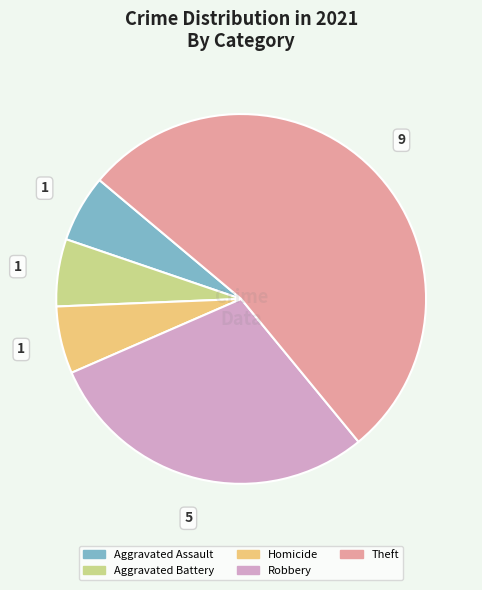

Is there a majority slice in this chart?

Yes